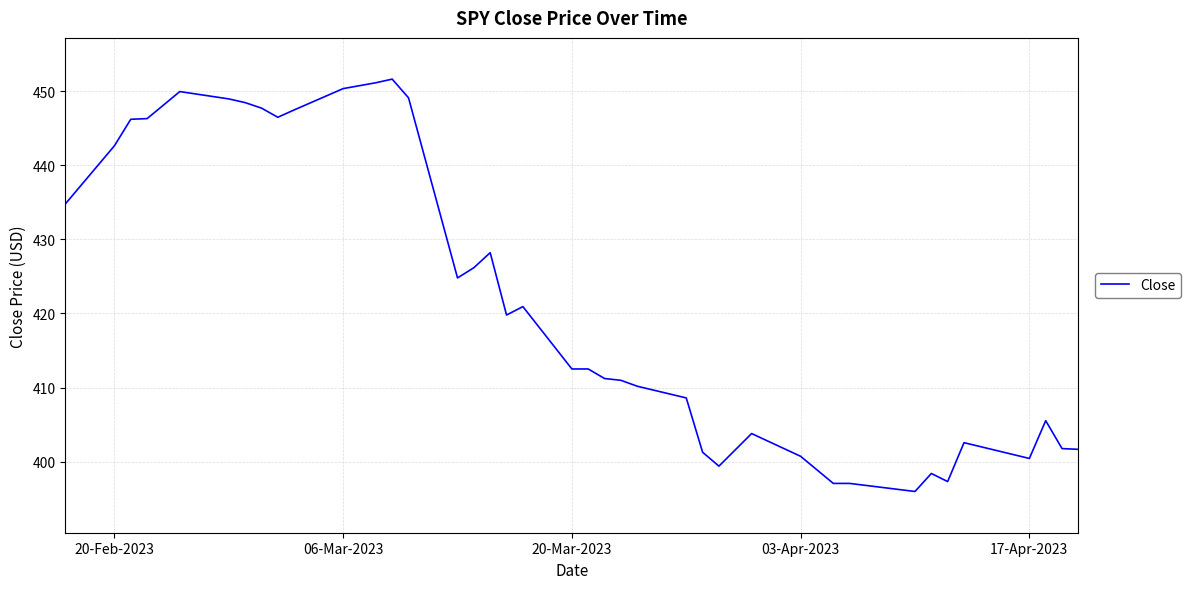

What is the greatest value displayed?

451.6